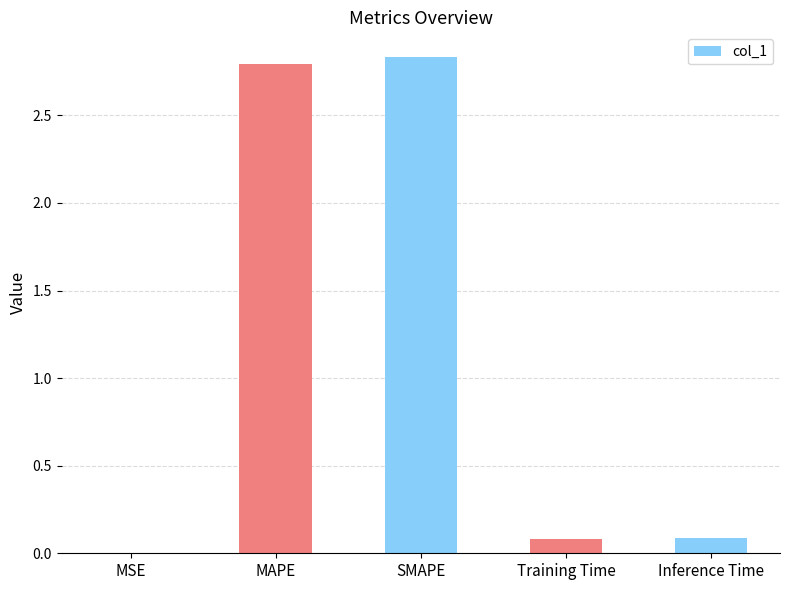

What is the change in value from MAPE to Inference Time?

-2.7